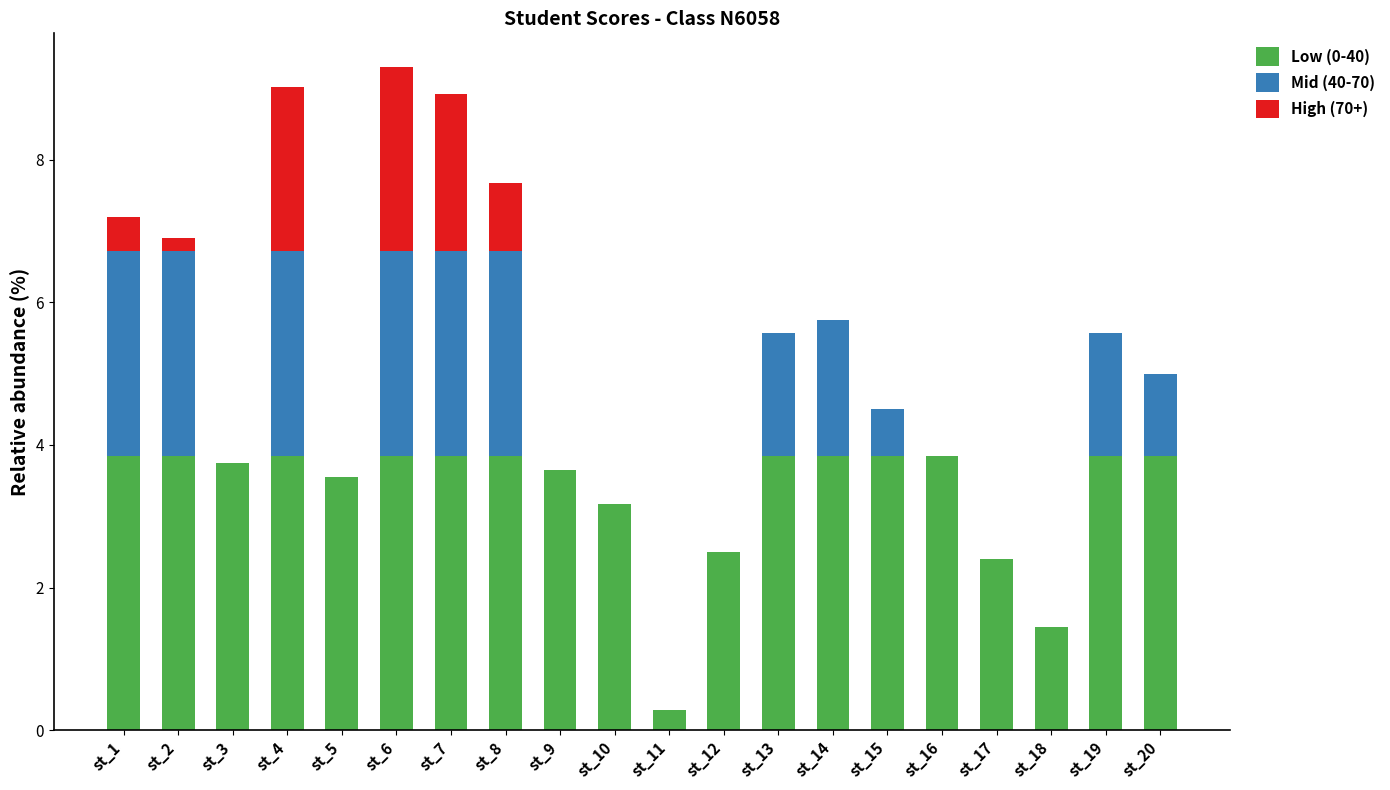

The Low (0-40) series shows 3.6 at st_5. True or false?

True